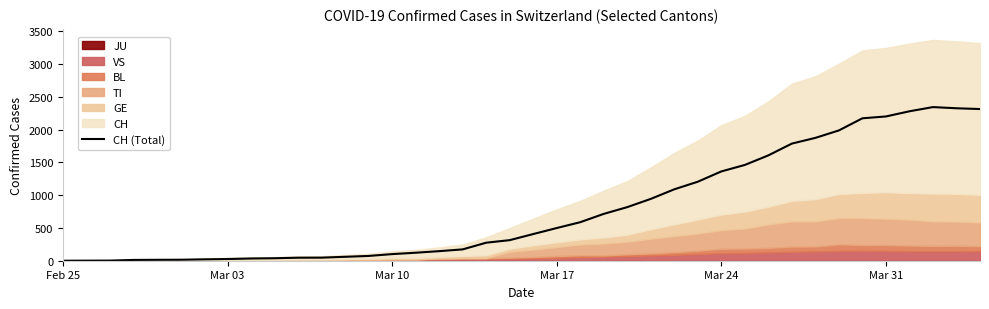

Does the chart have visible grid lines?

No